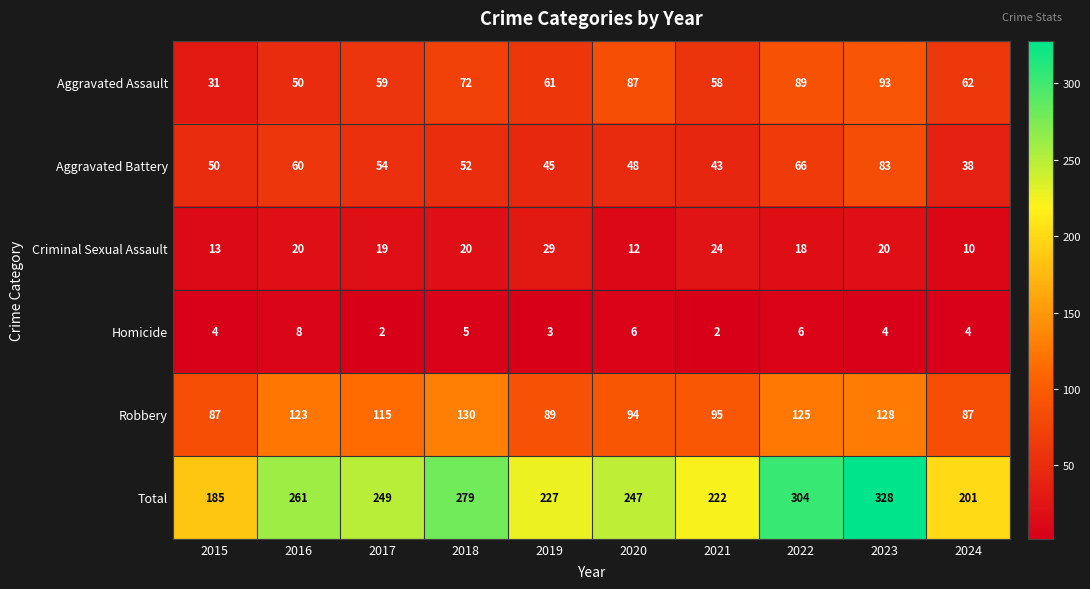

True or false: Aggravated Battery has a value of 83 at 2023.

True